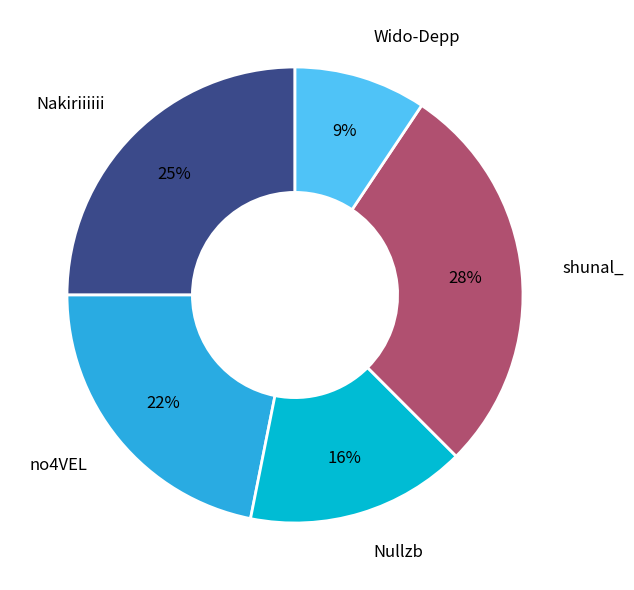

Rank the categories by value from highest to lowest.

shunal_, Nakiriiiiii, no4VEL, Nullzb, Wido-Depp